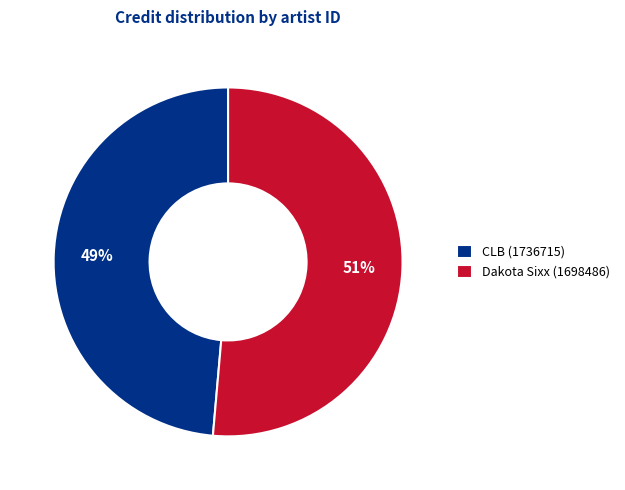

To the nearest percent, what is the combined percentage of CLB (1736715) and Dakota Sixx (1698486)?

100%